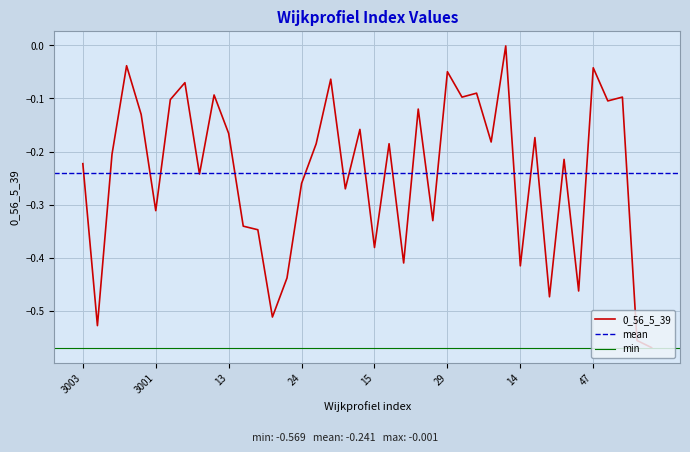

How many data points does each series have?

40